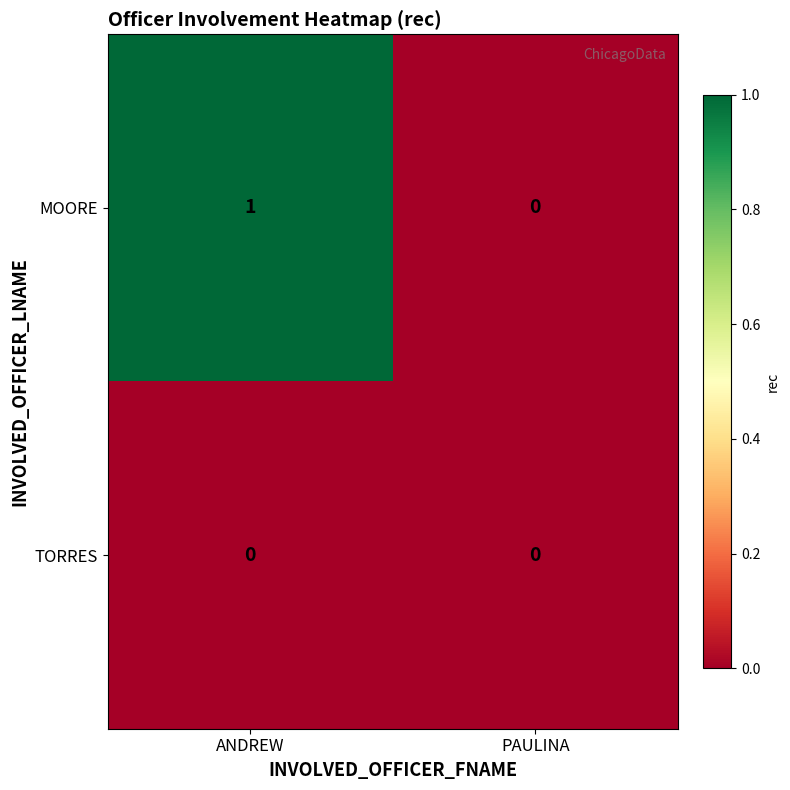

Rank the series by their average value, from lowest to highest.

TORRES, MOORE